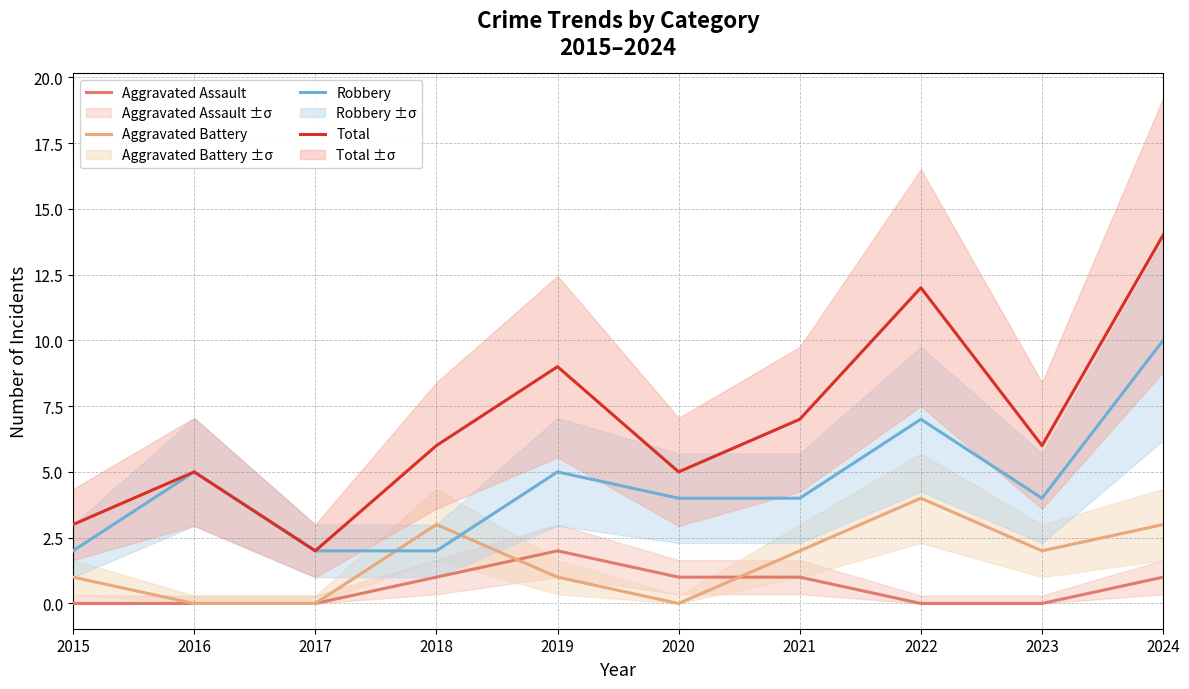

What is the total value across all series at 2016?

10